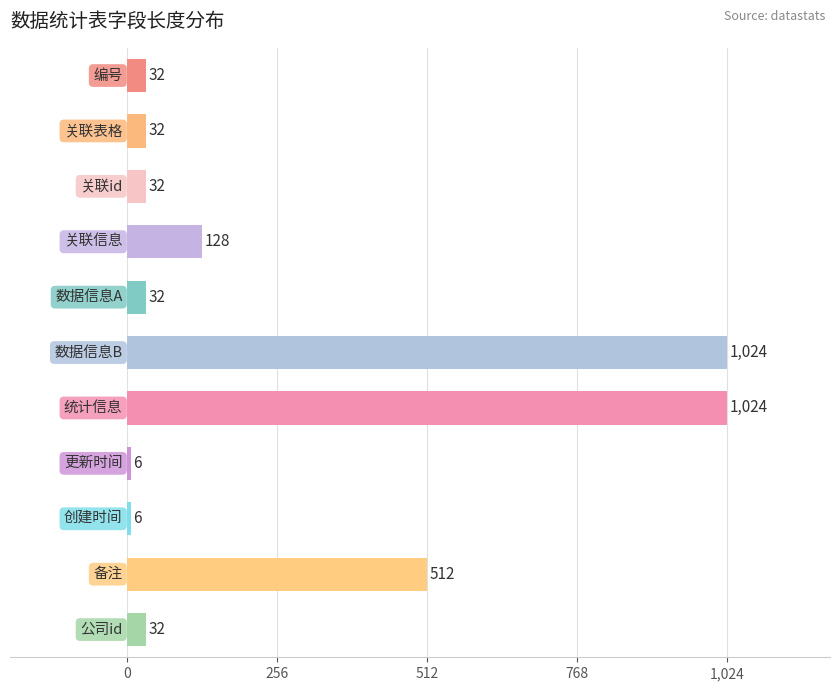

Count the number of categories in the chart.

11